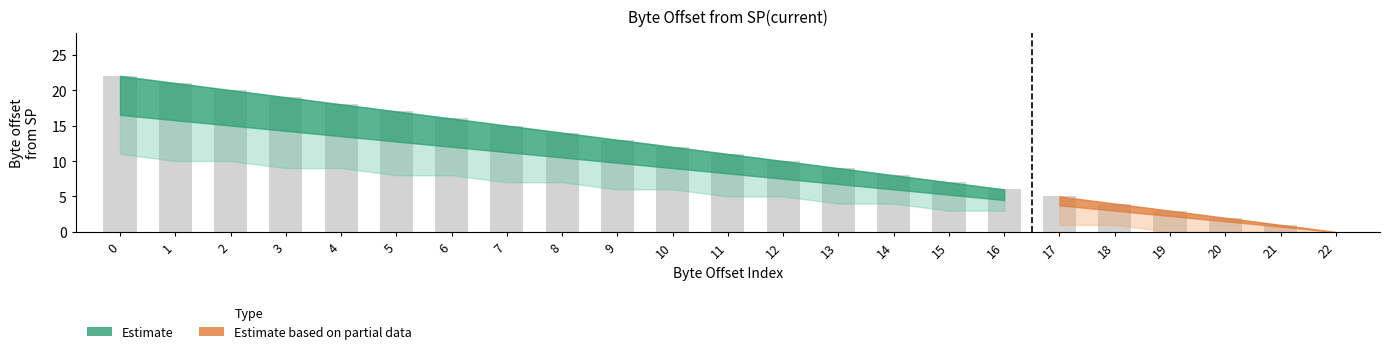

True or false: partial_upper has a value of 7 at 15.

True